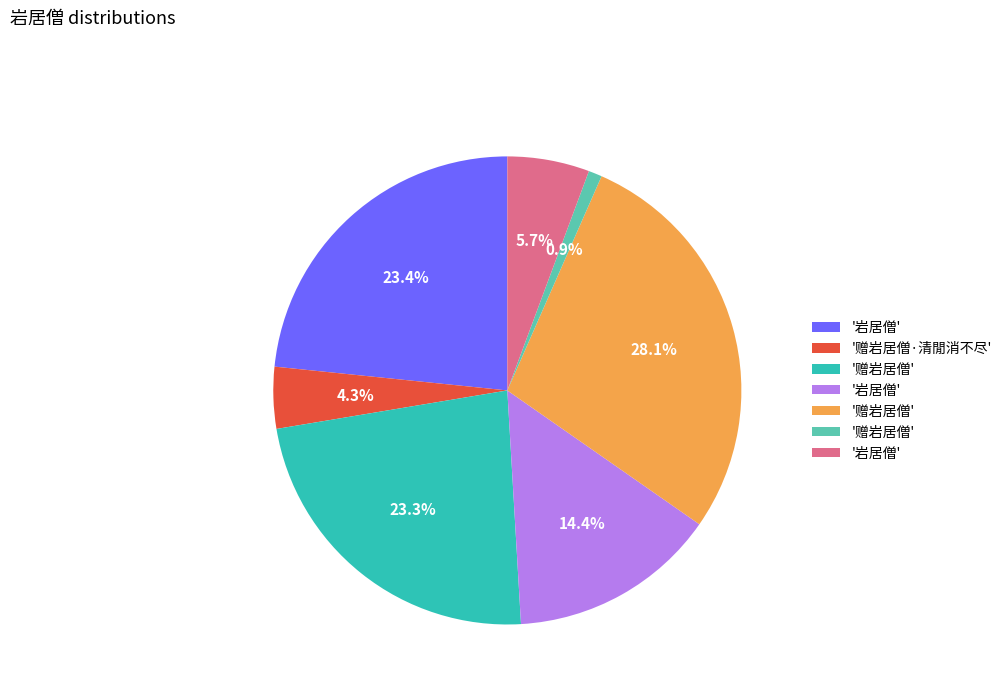

Does any single category account for the majority?

No